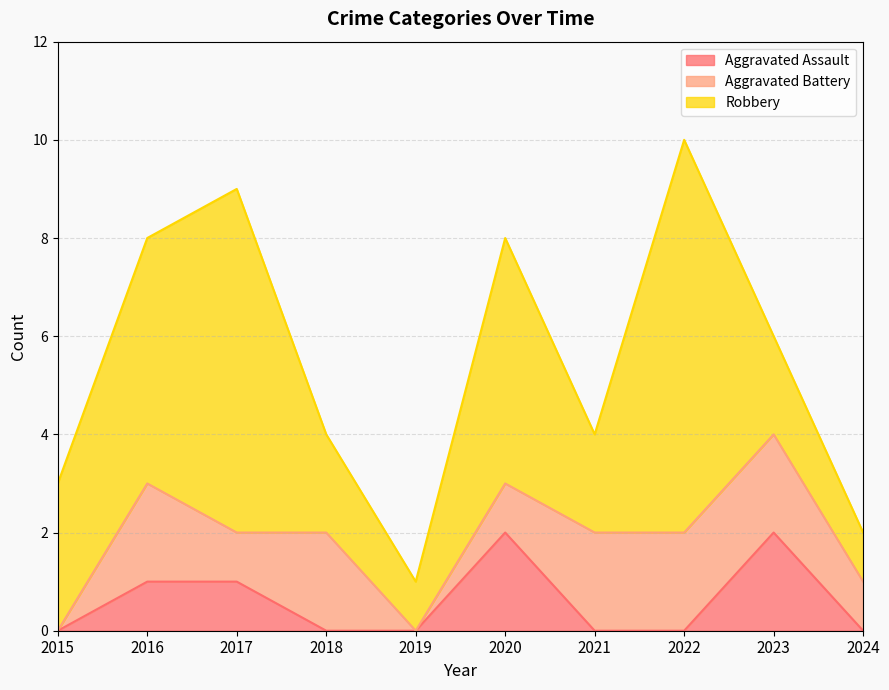

How many interior local peaks does the Aggravated Battery series have?

2